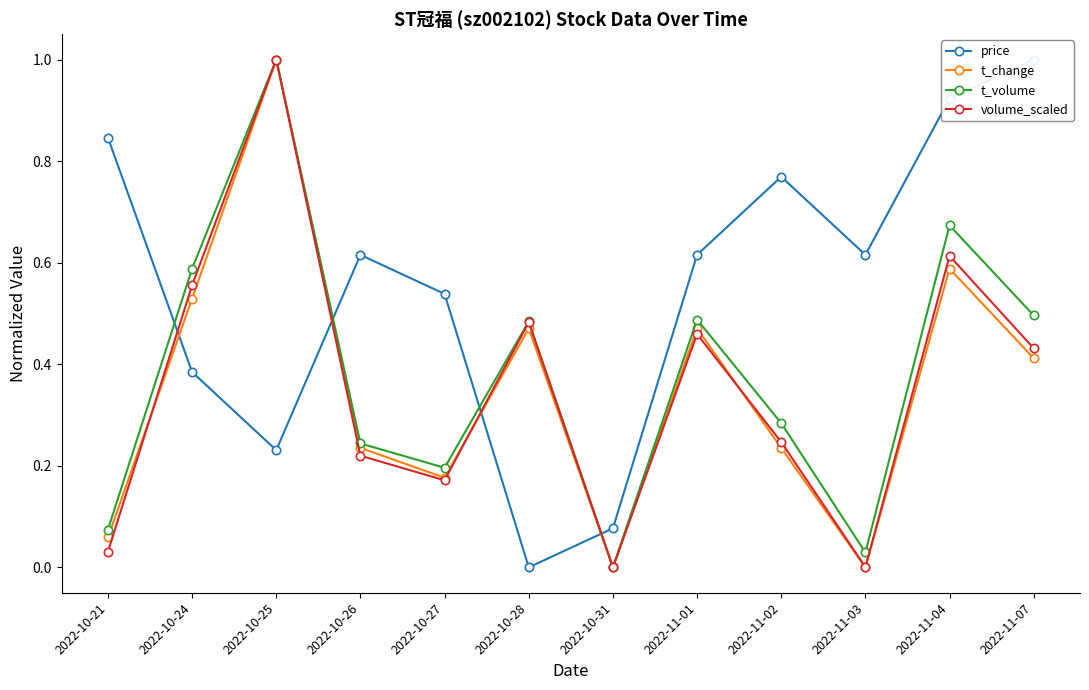

How many categories are shown in the chart?

12